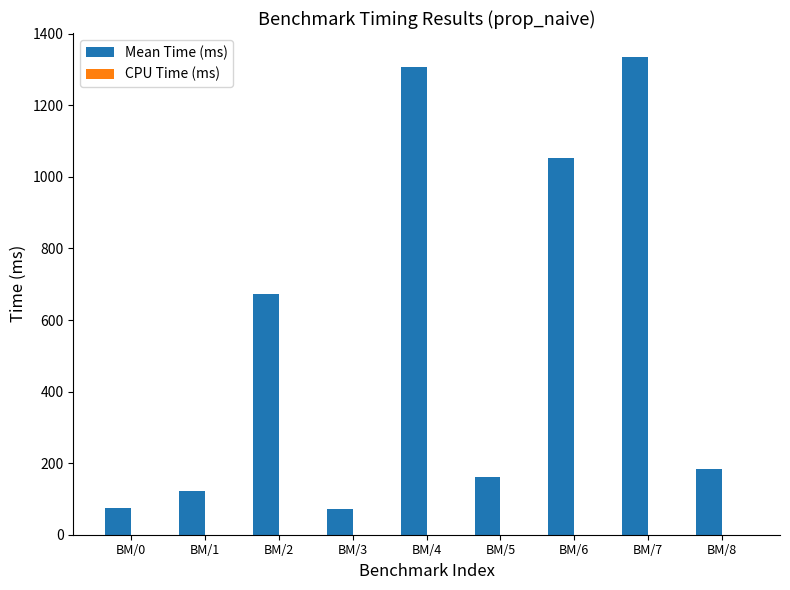

Between BM/0 and BM/2, which series saw the biggest shift?

Mean Time (ms)